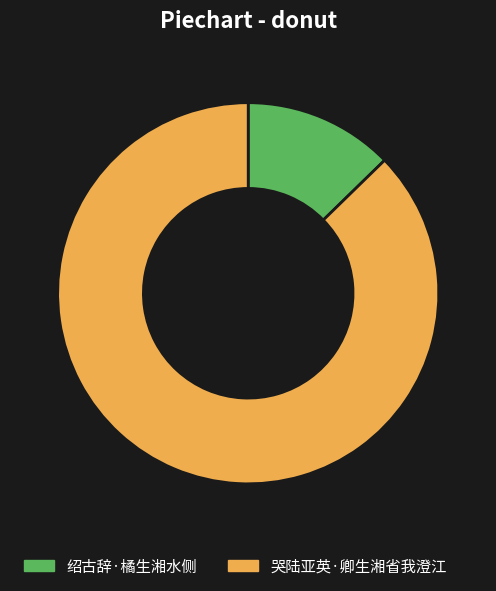

Is the sum of 哭陆亚英·卿生湘省我澄江 and 绍古辞·橘生湘水侧 greater than half?

Yes